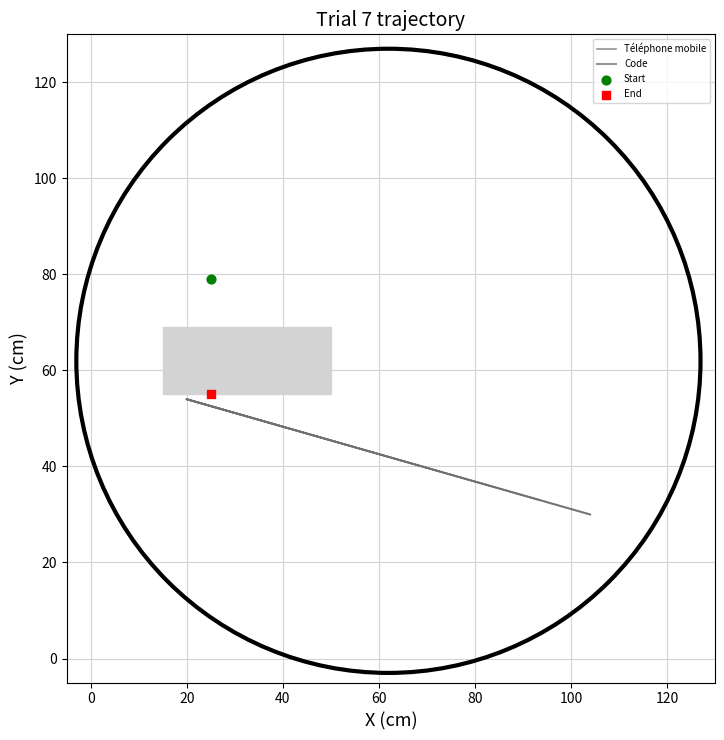

What is the maximum value for Code?

54